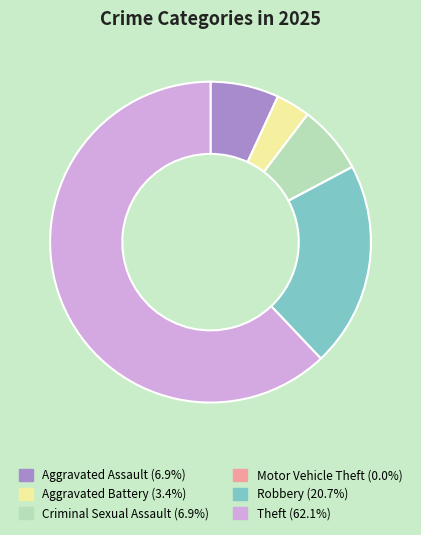

Approximately how many times larger is the value at Criminal Sexual Assault (6.9%) compared to Aggravated Assault (6.9%)?

1.0